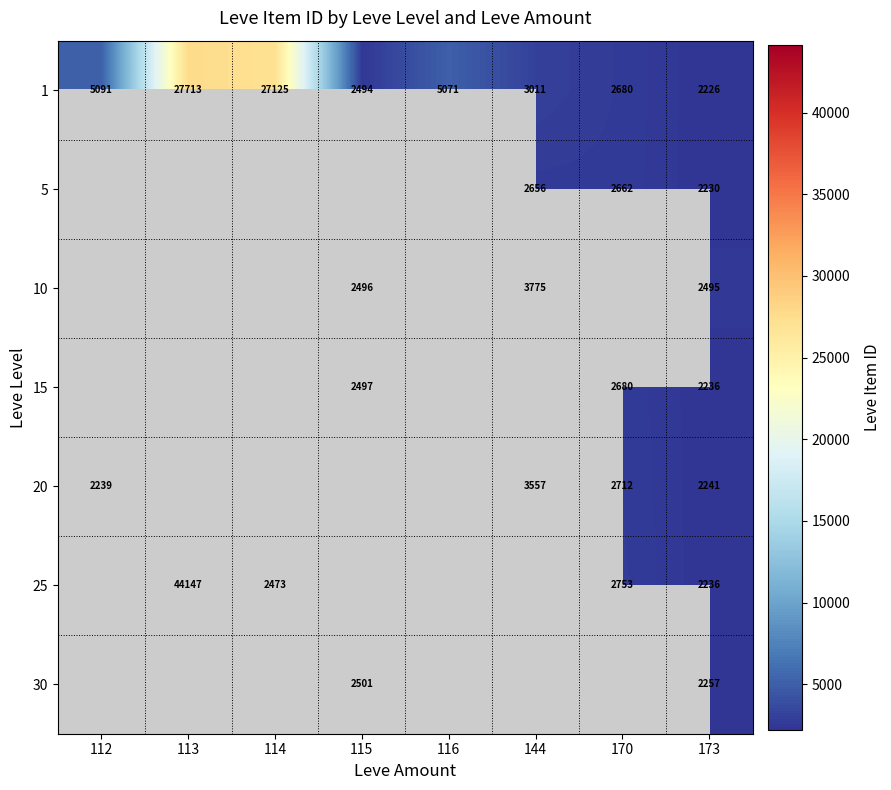

Where does the 1 series first go above 5071?

112